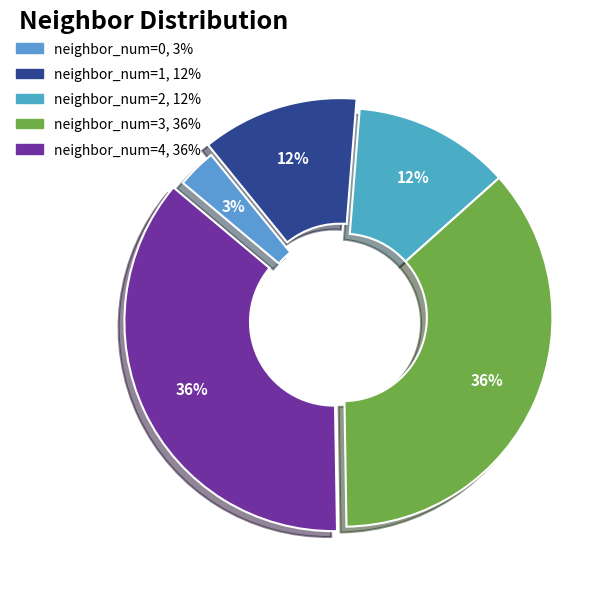

Which has a higher value, neighbor_num=1 or neighbor_num=3?

neighbor_num=3